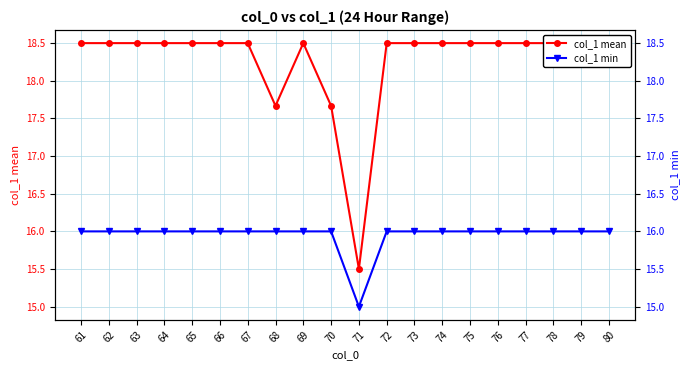

Which series changed the most between 69 and 72?

col_1 mean